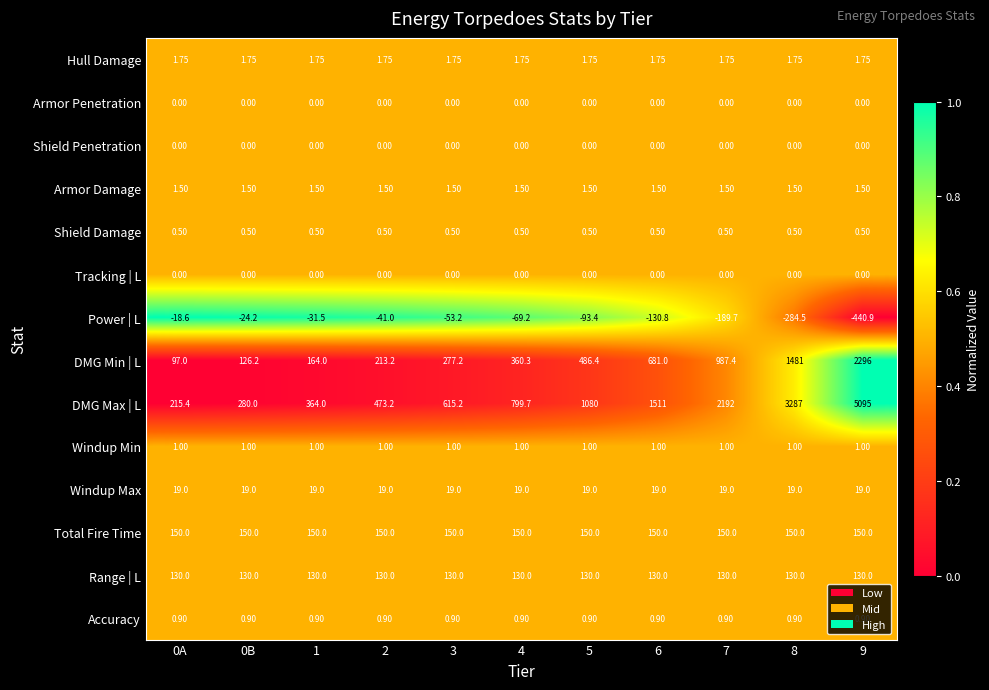

Which series changed the most between 0B and 5?

DMG Max | L